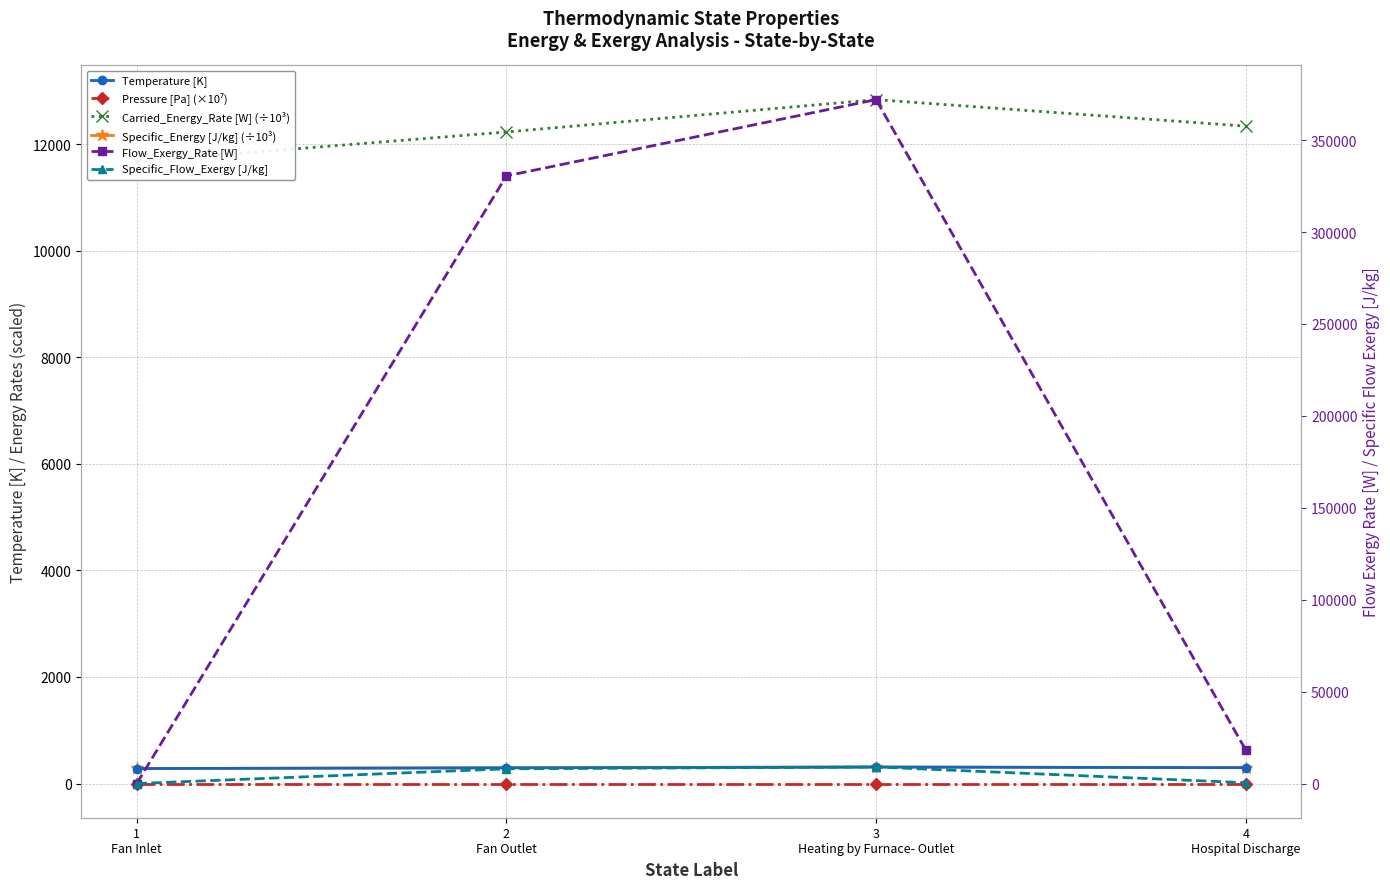

Between 2
Fan Outlet and 3
Heating by Furnace- Outlet, which is larger?

3
Heating by Furnace- Outlet